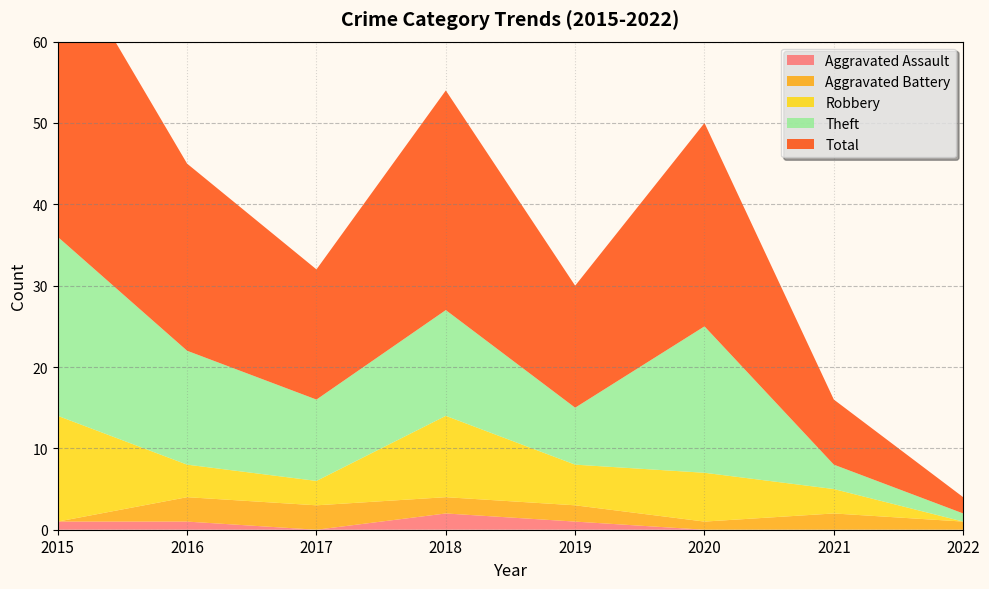

Reading left to right, extract all data points from this chart.

Aggravated Assault: 2015=1	2016=1	2017=0	2018=2	2019=1	2020=0	2021=0	2022=0
Aggravated Battery: 2015=0	2016=3	2017=3	2018=2	2019=2	2020=1	2021=2	2022=1
Robbery: 2015=13	2016=4	2017=3	2018=10	2019=5	2020=6	2021=3	2022=0
Theft: 2015=22	2016=14	2017=10	2018=13	2019=7	2020=18	2021=3	2022=1
Total: 2015=36	2016=23	2017=16	2018=27	2019=15	2020=25	2021=8	2022=2